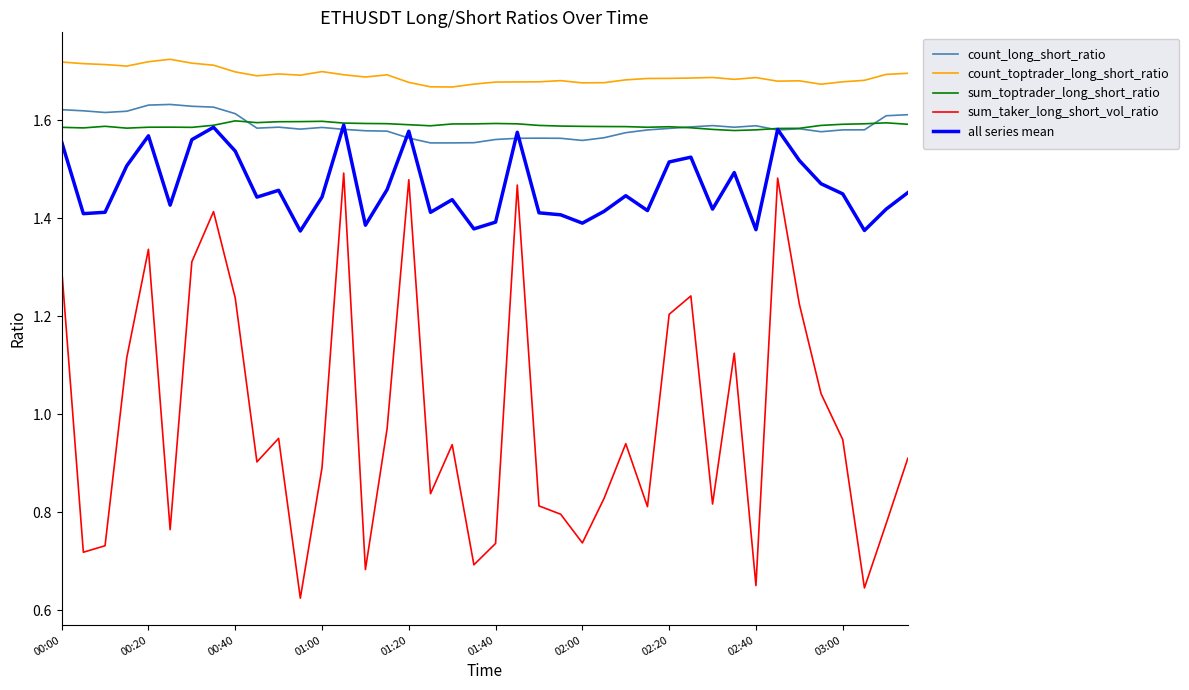

Which series has the widest spread of values?

sum_taker_long_short_vol_ratio